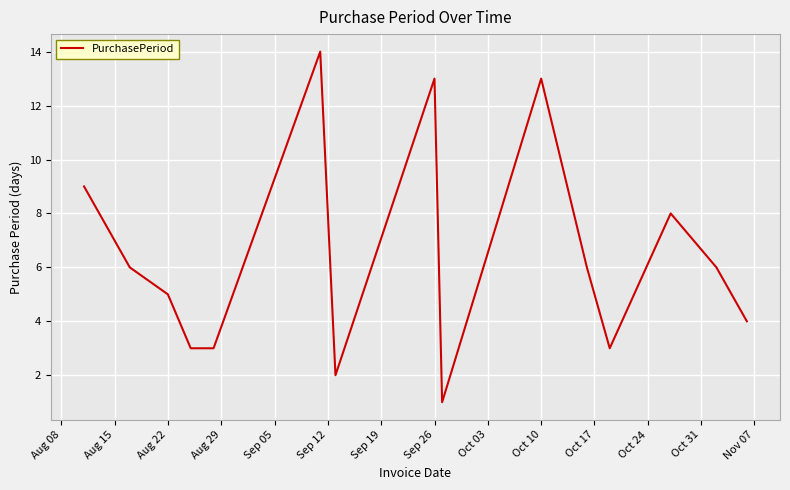

What is the difference between the maximum and minimum values?

13